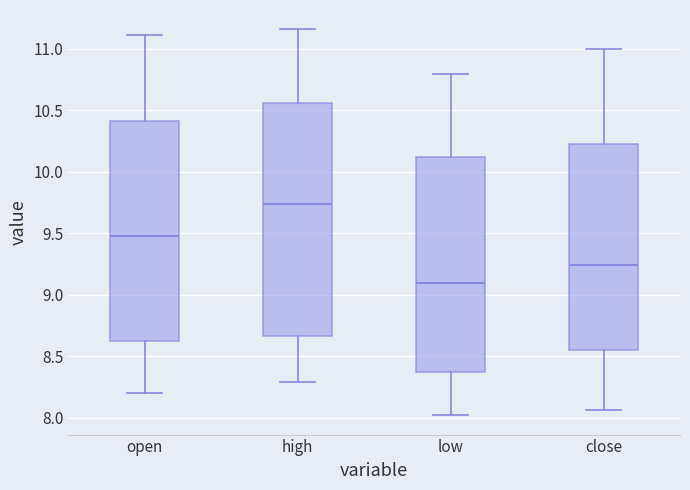

Which box's median line is the lowest?

low